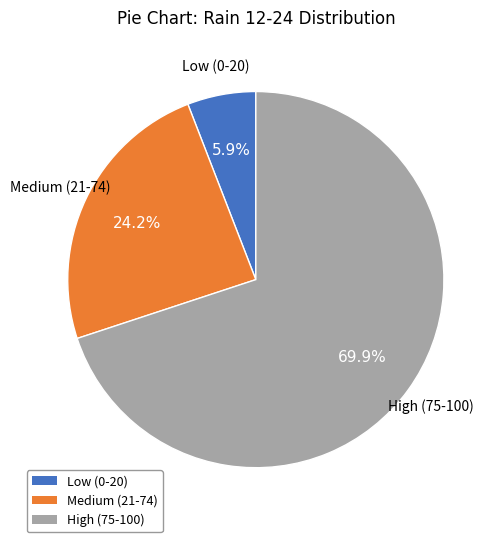

Is there a majority slice in this chart?

Yes